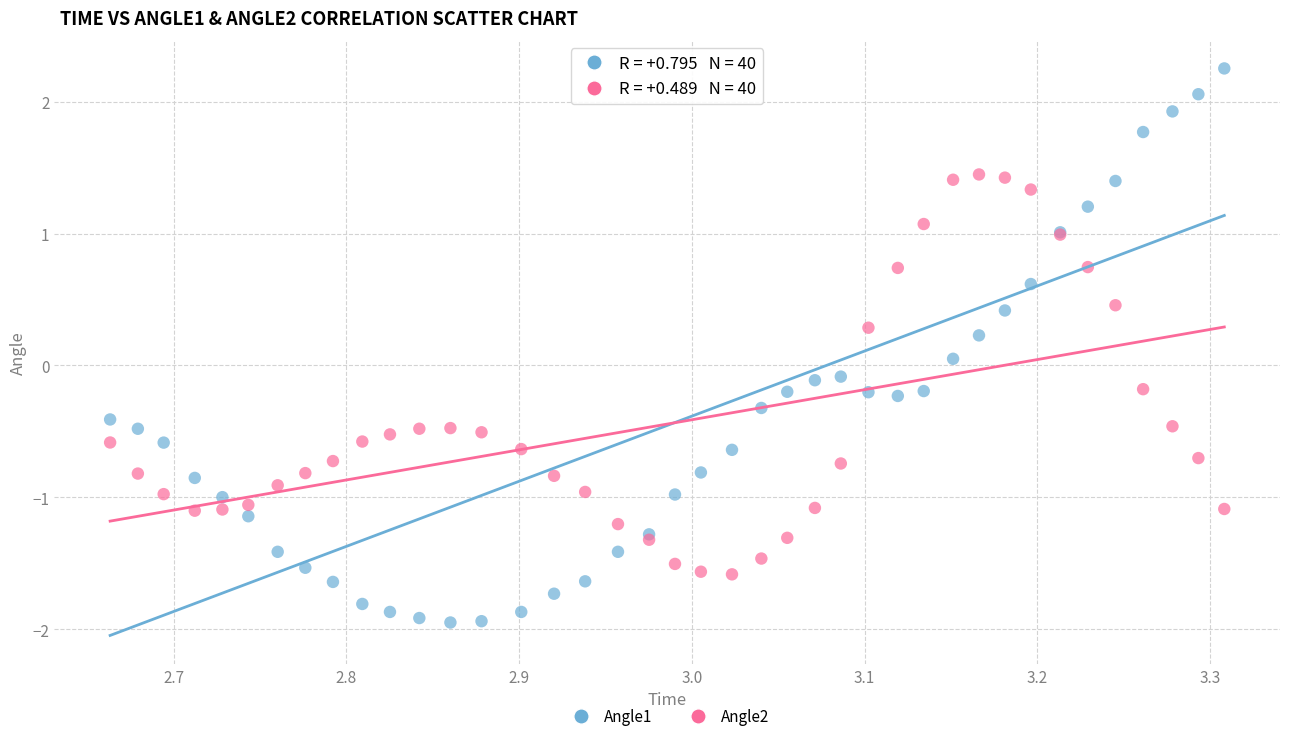

Which series has the widest spread of Y values?

Angle1